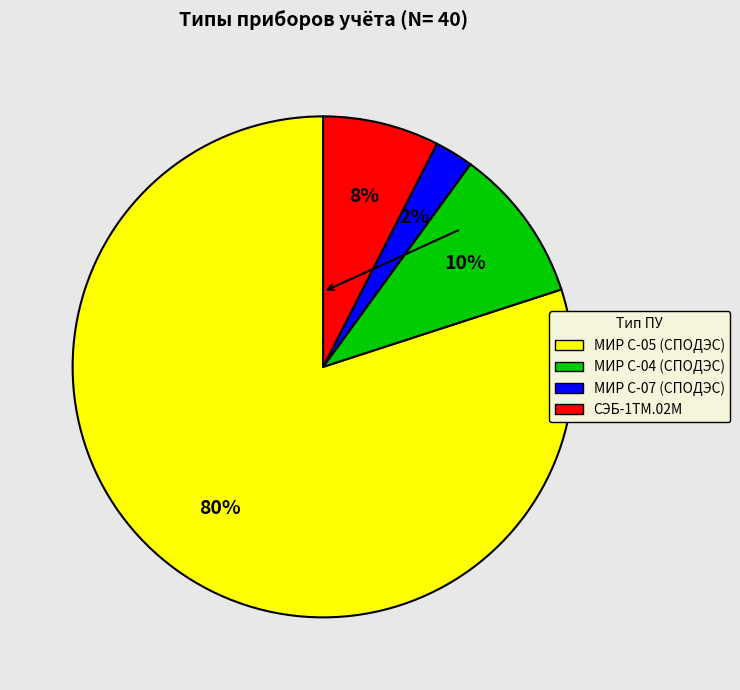

Is there any slice that represents more than half of the pie?

Yes